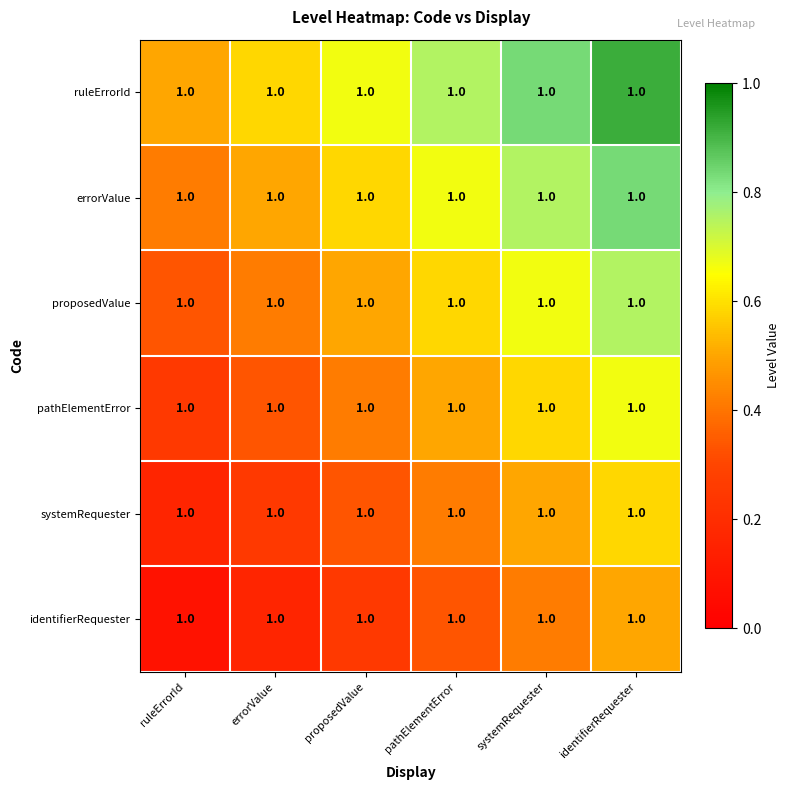

How many series are shown in this chart?

6